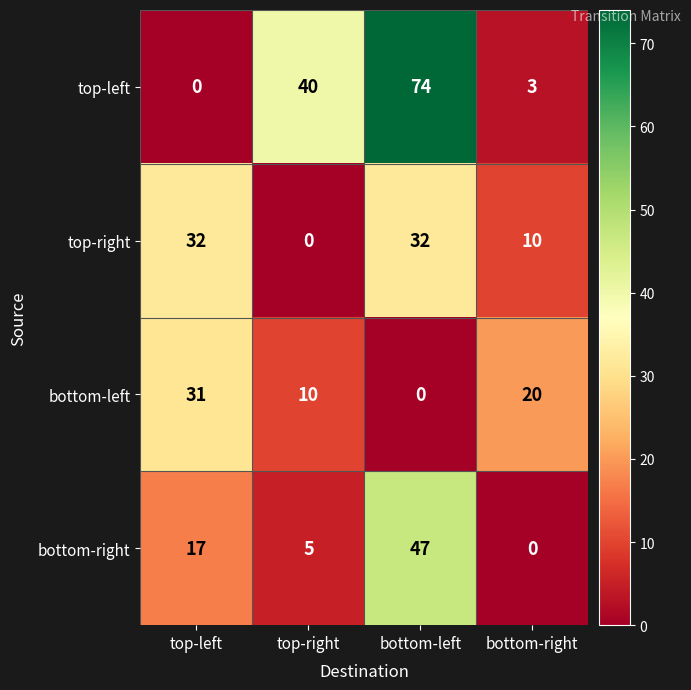

At which label is bottom-right closest to 23?

top-left